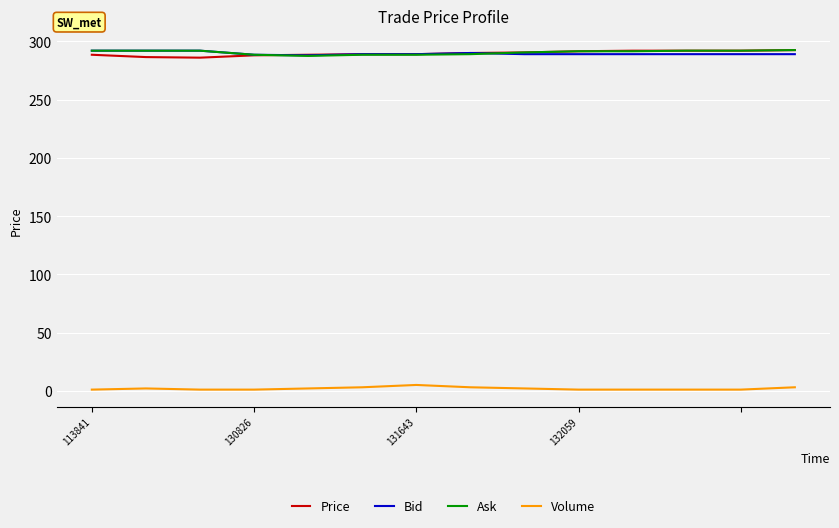

What is the maximum value for Ask?

292.5